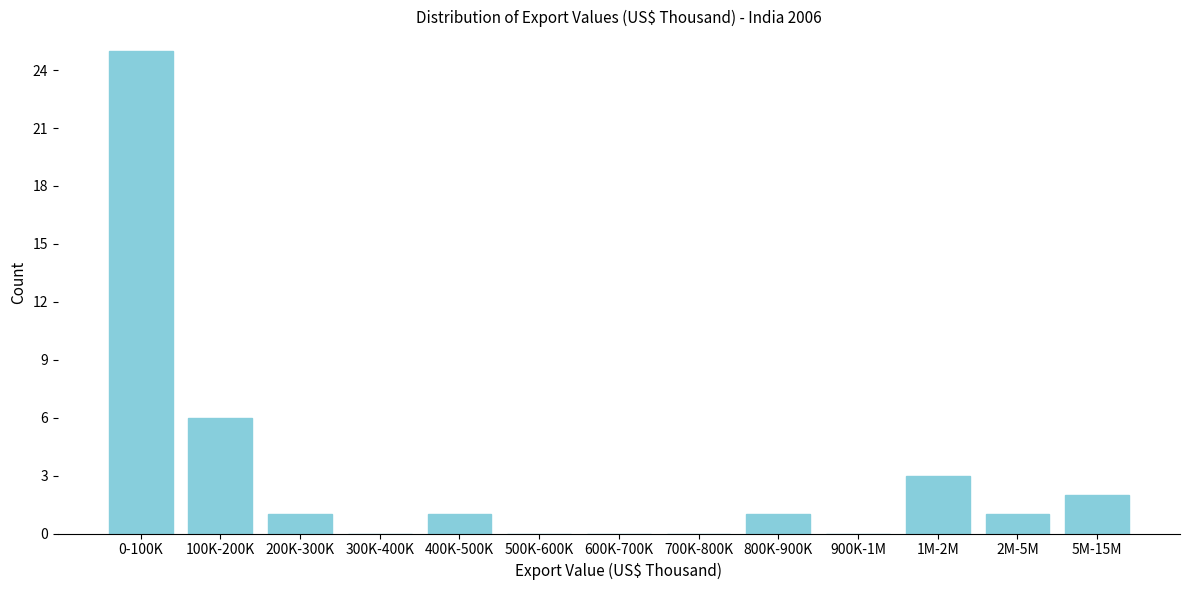

Reading left to right, extract all data points from this chart.

0-100K=25	100K-200K=6	200K-300K=1	300K-400K=0	400K-500K=1	500K-600K=0	600K-700K=0	700K-800K=0	800K-900K=1	900K-1M=0	1M-2M=3	2M-5M=1	5M-15M=2